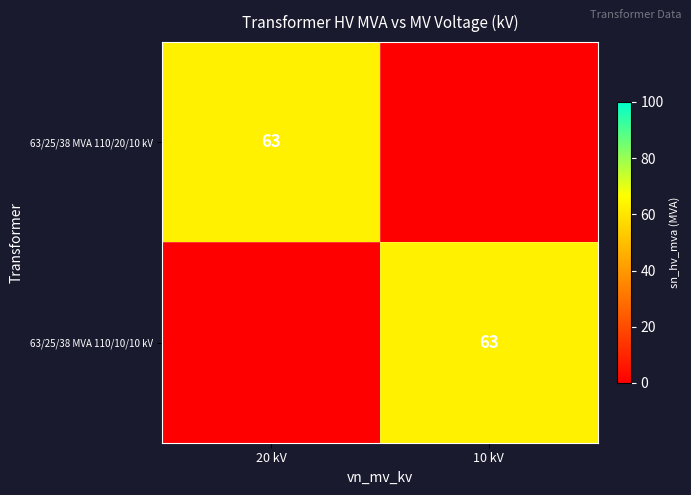

Between 10 kV and 20 kV, which is larger?

20 kV